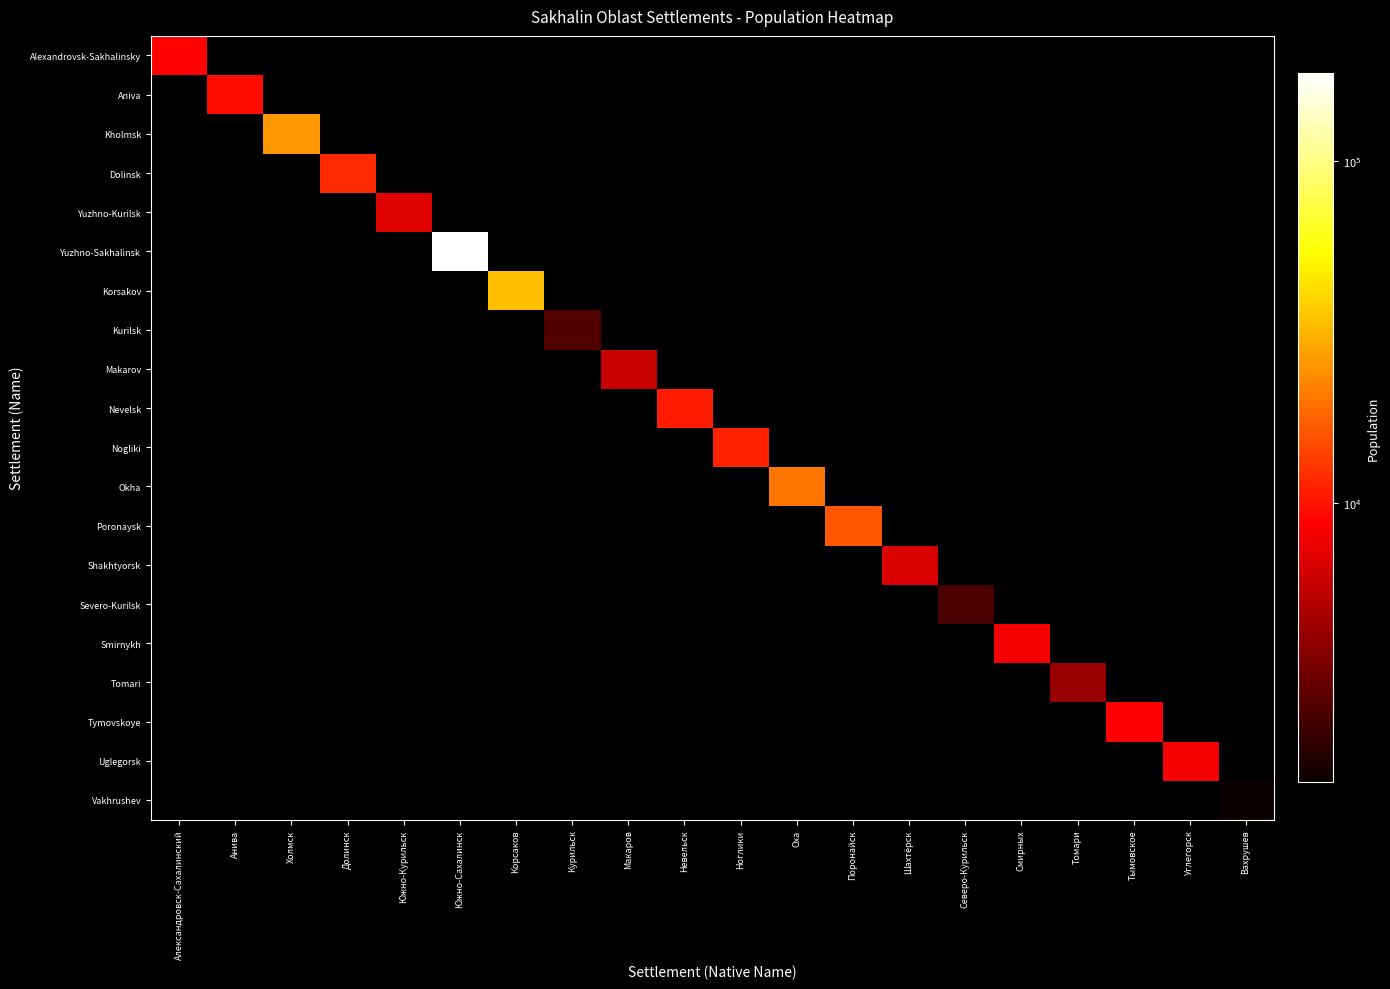

Reading right to left, list all the values displayed in this chart.

Alexandrovsk-Sakhalinsky: Вахрушев=0	Углегорск=0	Тымовское=0	Томари=0	Смирных=0	Северо-Курильск=0	Шахтёрск=0	Поронайск=0	Оха=0	Ноглики=0	Невельск=0	Макаров=0	Курильск=0	Корсаков=0	Южно-Сахалинск=0	Южно-Курильск=0	Долинск=0	Холмск=0	Анива=0	Александровск-Сахалинский=8854
Aniva: Вахрушев=0	Углегорск=0	Тымовское=0	Томари=0	Смирных=0	Северо-Курильск=0	Шахтёрск=0	Поронайск=0	Оха=0	Ноглики=0	Невельск=0	Макаров=0	Курильск=0	Корсаков=0	Южно-Сахалинск=0	Южно-Курильск=0	Долинск=0	Холмск=0	Анива=9638	Александровск-Сахалинский=0
Kholmsk: Вахрушев=0	Углегорск=0	Тымовское=0	Томари=0	Смирных=0	Северо-Курильск=0	Шахтёрск=0	Поронайск=0	Оха=0	Ноглики=0	Невельск=0	Макаров=0	Курильск=0	Корсаков=0	Южно-Сахалинск=0	Южно-Курильск=0	Долинск=0	Холмск=25677	Анива=0	Александровск-Сахалинский=0
Dolinsk: Вахрушев=0	Углегорск=0	Тымовское=0	Томари=0	Смирных=0	Северо-Курильск=0	Шахтёрск=0	Поронайск=0	Оха=0	Ноглики=0	Невельск=0	Макаров=0	Курильск=0	Корсаков=0	Южно-Сахалинск=0	Южно-Курильск=0	Долинск=11740	Холмск=0	Анива=0	Александровск-Сахалинский=0
Yuzhno-Kurilsk: Вахрушев=0	Углегорск=0	Тымовское=0	Томари=0	Смирных=0	Северо-Курильск=0	Шахтёрск=0	Поронайск=0	Оха=0	Ноглики=0	Невельск=0	Макаров=0	Курильск=0	Корсаков=0	Южно-Сахалинск=0	Южно-Курильск=6991	Долинск=0	Холмск=0	Анива=0	Александровск-Сахалинский=0
Yuzhno-Sakhalinsk: Вахрушев=0	Углегорск=0	Тымовское=0	Томари=0	Смирных=0	Северо-Курильск=0	Шахтёрск=0	Поронайск=0	Оха=0	Ноглики=0	Невельск=0	Макаров=0	Курильск=0	Корсаков=0	Южно-Сахалинск=181587	Южно-Курильск=0	Долинск=0	Холмск=0	Анива=0	Александровск-Сахалинский=0
Korsakov: Вахрушев=0	Углегорск=0	Тымовское=0	Томари=0	Смирных=0	Северо-Курильск=0	Шахтёрск=0	Поронайск=0	Оха=0	Ноглики=0	Невельск=0	Макаров=0	Курильск=0	Корсаков=33950	Южно-Сахалинск=0	Южно-Курильск=0	Долинск=0	Холмск=0	Анива=0	Александровск-Сахалинский=0
Kurilsk: Вахрушев=0	Углегорск=0	Тымовское=0	Томари=0	Смирных=0	Северо-Курильск=0	Шахтёрск=0	Поронайск=0	Оха=0	Ноглики=0	Невельск=0	Макаров=0	Курильск=2530	Корсаков=0	Южно-Сахалинск=0	Южно-Курильск=0	Долинск=0	Холмск=0	Анива=0	Александровск-Сахалинский=0
Makarov: Вахрушев=0	Углегорск=0	Тымовское=0	Томари=0	Смирных=0	Северо-Курильск=0	Шахтёрск=0	Поронайск=0	Оха=0	Ноглики=0	Невельск=0	Макаров=5848	Курильск=0	Корсаков=0	Южно-Сахалинск=0	Южно-Курильск=0	Долинск=0	Холмск=0	Анива=0	Александровск-Сахалинский=0
Nevelsk: Вахрушев=0	Углегорск=0	Тымовское=0	Томари=0	Смирных=0	Северо-Курильск=0	Шахтёрск=0	Поронайск=0	Оха=0	Ноглики=0	Невельск=10608	Макаров=0	Курильск=0	Корсаков=0	Южно-Сахалинск=0	Южно-Курильск=0	Долинск=0	Холмск=0	Анива=0	Александровск-Сахалинский=0
Nogliki: Вахрушев=0	Углегорск=0	Тымовское=0	Томари=0	Смирных=0	Северо-Курильск=0	Шахтёрск=0	Поронайск=0	Оха=0	Ноглики=11066	Невельск=0	Макаров=0	Курильск=0	Корсаков=0	Южно-Сахалинск=0	Южно-Курильск=0	Долинск=0	Холмск=0	Анива=0	Александровск-Сахалинский=0
Okha: Вахрушев=0	Углегорск=0	Тымовское=0	Томари=0	Смирных=0	Северо-Курильск=0	Шахтёрск=0	Поронайск=0	Оха=20357	Ноглики=0	Невельск=0	Макаров=0	Курильск=0	Корсаков=0	Южно-Сахалинск=0	Южно-Курильск=0	Долинск=0	Холмск=0	Анива=0	Александровск-Сахалинский=0
Poronaysk: Вахрушев=0	Углегорск=0	Тымовское=0	Томари=0	Смирных=0	Северо-Курильск=0	Шахтёрск=0	Поронайск=16026	Оха=0	Ноглики=0	Невельск=0	Макаров=0	Курильск=0	Корсаков=0	Южно-Сахалинск=0	Южно-Курильск=0	Долинск=0	Холмск=0	Анива=0	Александровск-Сахалинский=0
Shakhtyorsk: Вахрушев=0	Углегорск=0	Тымовское=0	Томари=0	Смирных=0	Северо-Курильск=0	Шахтёрск=6687	Поронайск=0	Оха=0	Ноглики=0	Невельск=0	Макаров=0	Курильск=0	Корсаков=0	Южно-Сахалинск=0	Южно-Курильск=0	Долинск=0	Холмск=0	Анива=0	Александровск-Сахалинский=0
Severo-Kurilsk: Вахрушев=0	Углегорск=0	Тымовское=0	Томари=0	Смирных=0	Северо-Курильск=2374	Шахтёрск=0	Поронайск=0	Оха=0	Ноглики=0	Невельск=0	Макаров=0	Курильск=0	Корсаков=0	Южно-Сахалинск=0	Южно-Курильск=0	Долинск=0	Холмск=0	Анива=0	Александровск-Сахалинский=0
Smirnykh: Вахрушев=0	Углегорск=0	Тымовское=0	Томари=0	Смирных=8050	Северо-Курильск=0	Шахтёрск=0	Поронайск=0	Оха=0	Ноглики=0	Невельск=0	Макаров=0	Курильск=0	Корсаков=0	Южно-Сахалинск=0	Южно-Курильск=0	Долинск=0	Холмск=0	Анива=0	Александровск-Сахалинский=0
Tomari: Вахрушев=0	Углегорск=0	Тымовское=0	Томари=4313	Смирных=0	Северо-Курильск=0	Шахтёрск=0	Поронайск=0	Оха=0	Ноглики=0	Невельск=0	Макаров=0	Курильск=0	Корсаков=0	Южно-Сахалинск=0	Южно-Курильск=0	Долинск=0	Холмск=0	Анива=0	Александровск-Сахалинский=0
Tymovskoye: Вахрушев=0	Углегорск=0	Тымовское=8629	Томари=0	Смирных=0	Северо-Курильск=0	Шахтёрск=0	Поронайск=0	Оха=0	Ноглики=0	Невельск=0	Макаров=0	Курильск=0	Корсаков=0	Южно-Сахалинск=0	Южно-Курильск=0	Долинск=0	Холмск=0	Анива=0	Александровск-Сахалинский=0
Uglegorsk: Вахрушев=0	Углегорск=8041	Тымовское=0	Томари=0	Смирных=0	Северо-Курильск=0	Шахтёрск=0	Поронайск=0	Оха=0	Ноглики=0	Невельск=0	Макаров=0	Курильск=0	Корсаков=0	Южно-Сахалинск=0	Южно-Курильск=0	Долинск=0	Холмск=0	Анива=0	Александровск-Сахалинский=0
Vakhrushev: Вахрушев=1515	Углегорск=0	Тымовское=0	Томари=0	Смирных=0	Северо-Курильск=0	Шахтёрск=0	Поронайск=0	Оха=0	Ноглики=0	Невельск=0	Макаров=0	Курильск=0	Корсаков=0	Южно-Сахалинск=0	Южно-Курильск=0	Долинск=0	Холмск=0	Анива=0	Александровск-Сахалинский=0